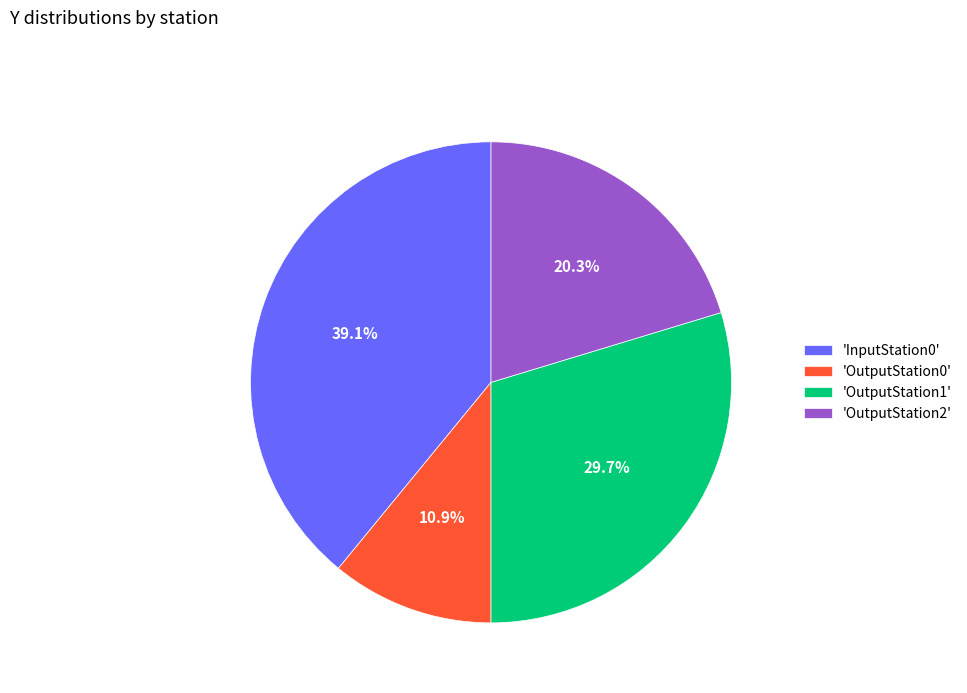

What is the largest slice in the pie chart?

'InputStation0'